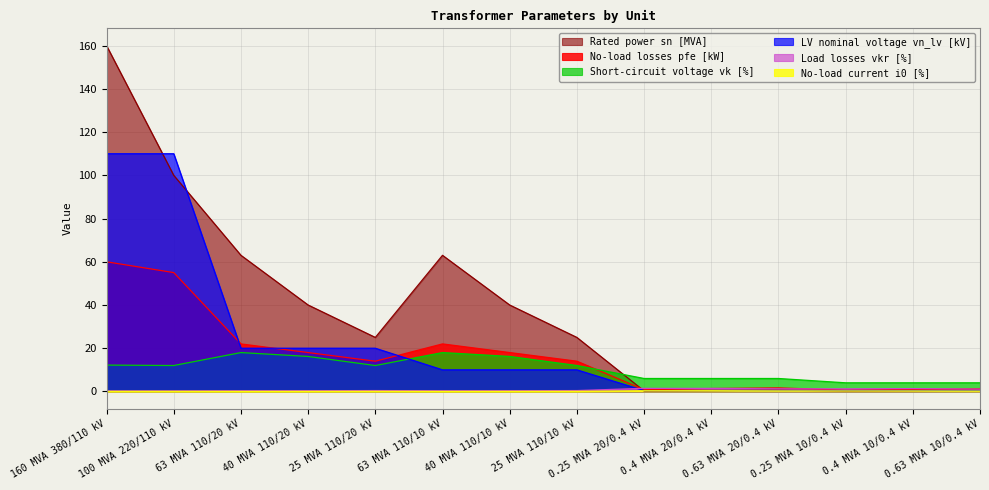

List the series in order of their peak value, lowest first.

i0_percent, vkr_percent, vk_percent, pfe_kw, vn_lv_kv, sn_mva